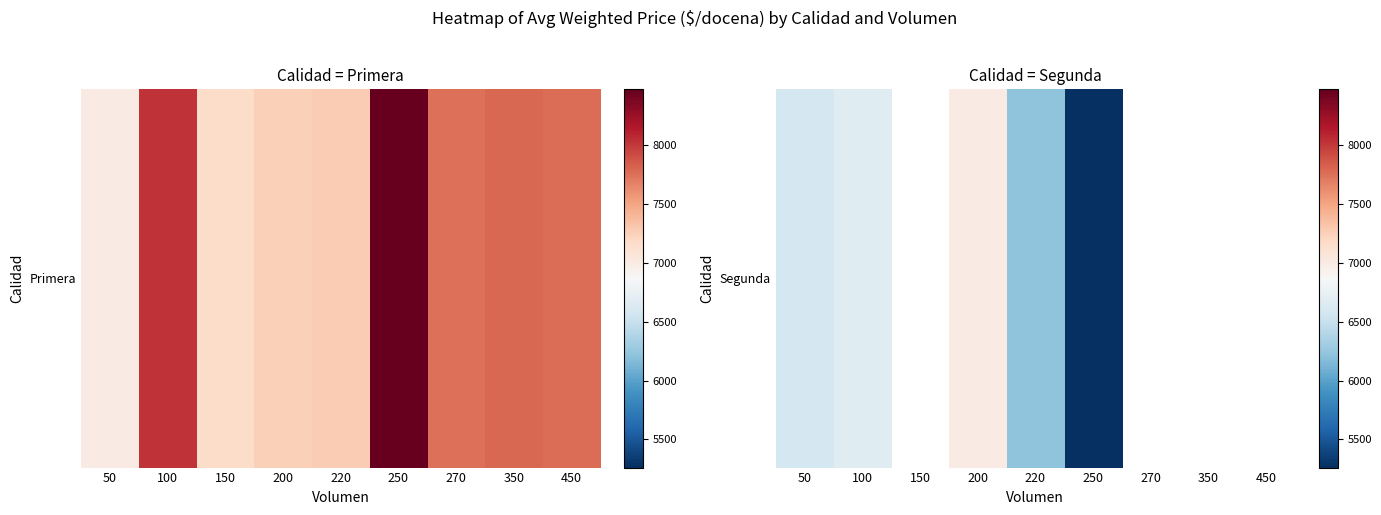

How many values are below 6227?

1